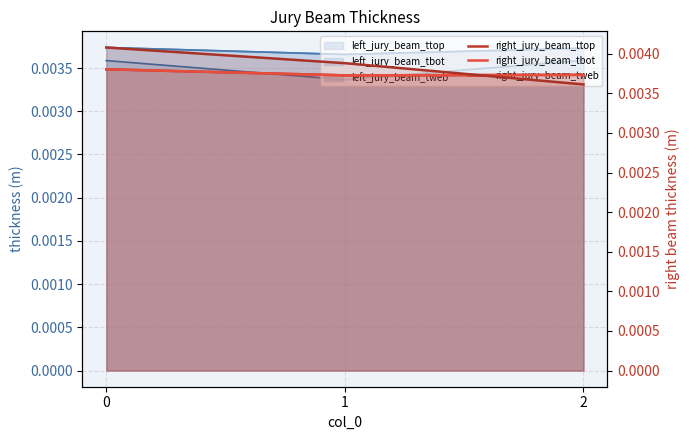

Which series changed the most between 0 and 1?

right_jury_beam_tweb